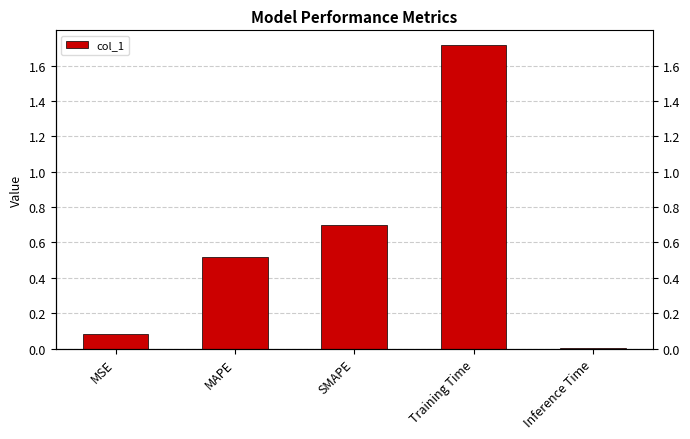

Which label corresponds to the smallest value in the chart?

Inference Time